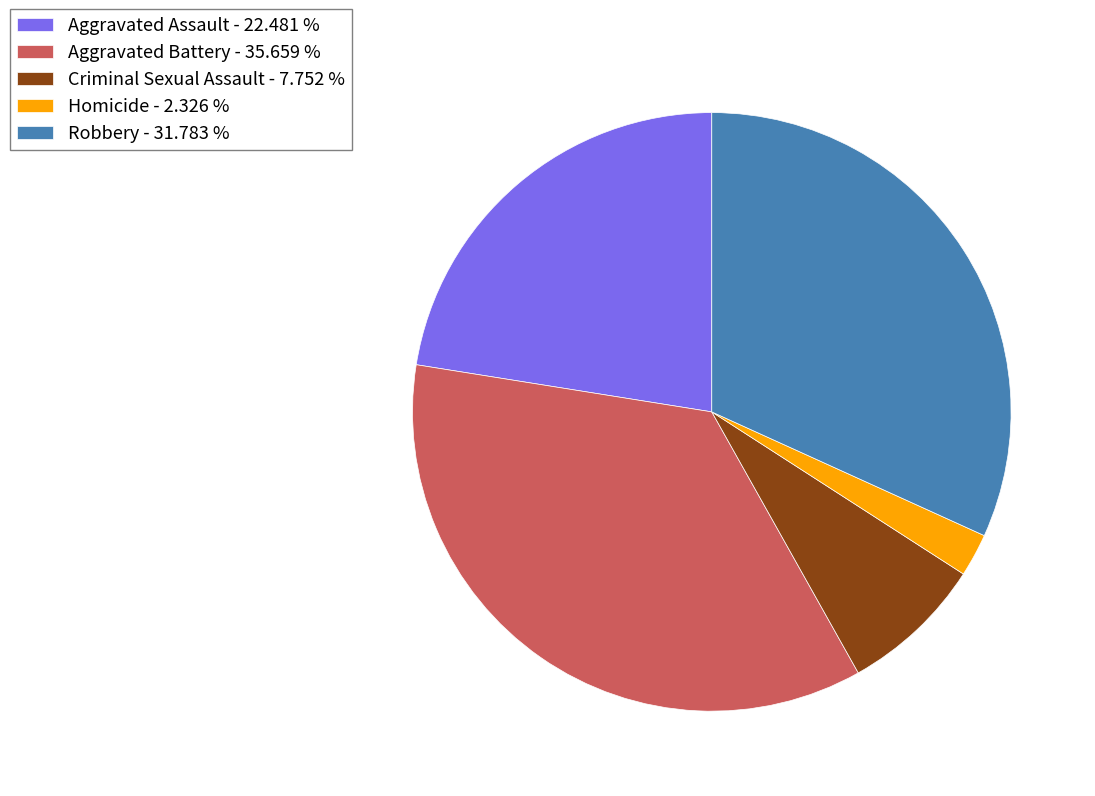

The Homicide slice represents 12% of the pie. True or false?

False